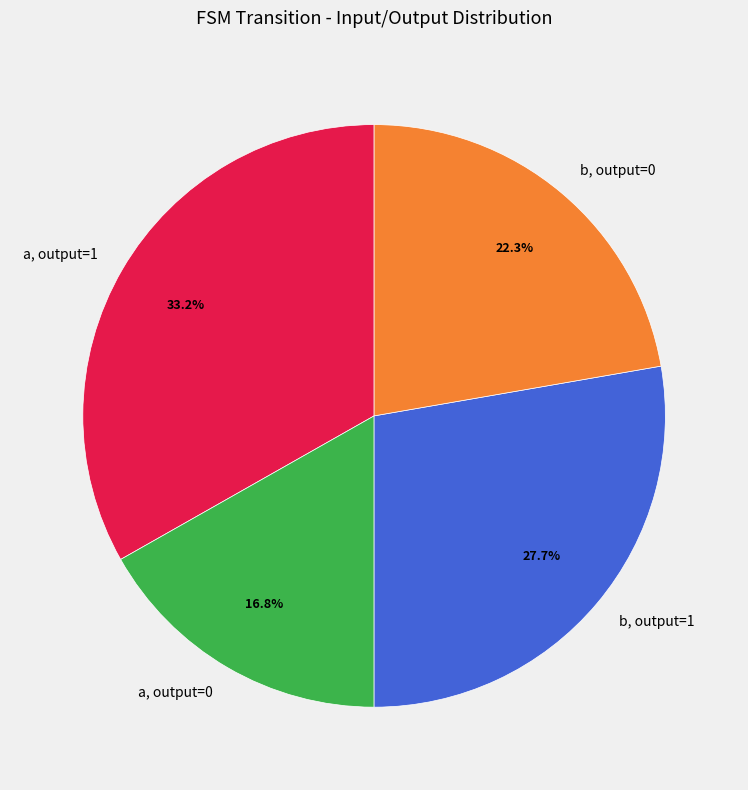

What is the total percentage of a, output=1 and a, output=0?

50.0%